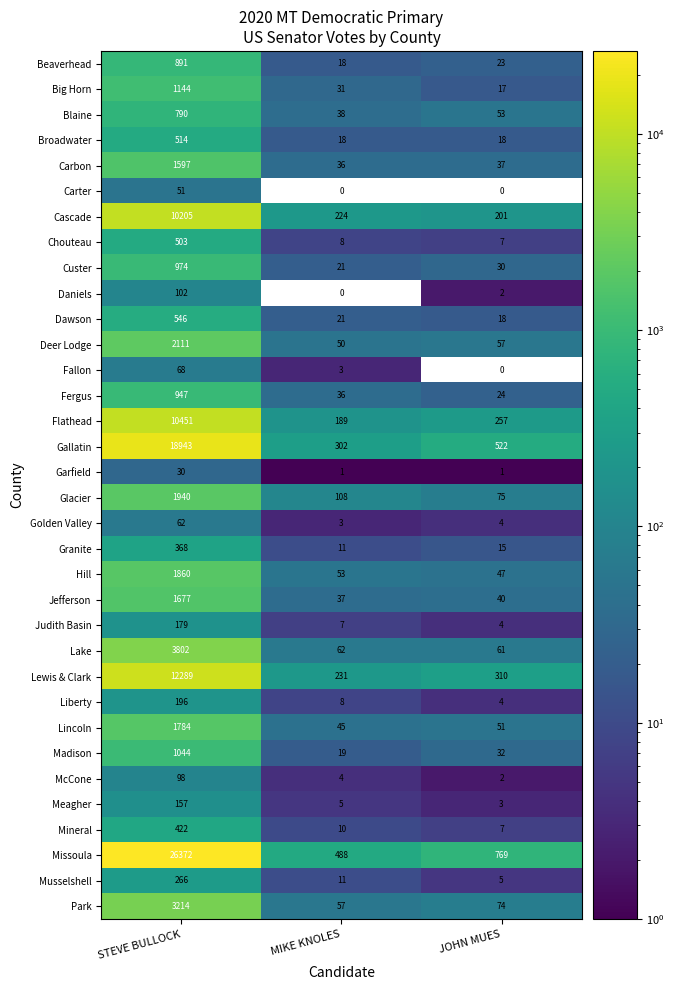

Count the number of categories in the chart.

3